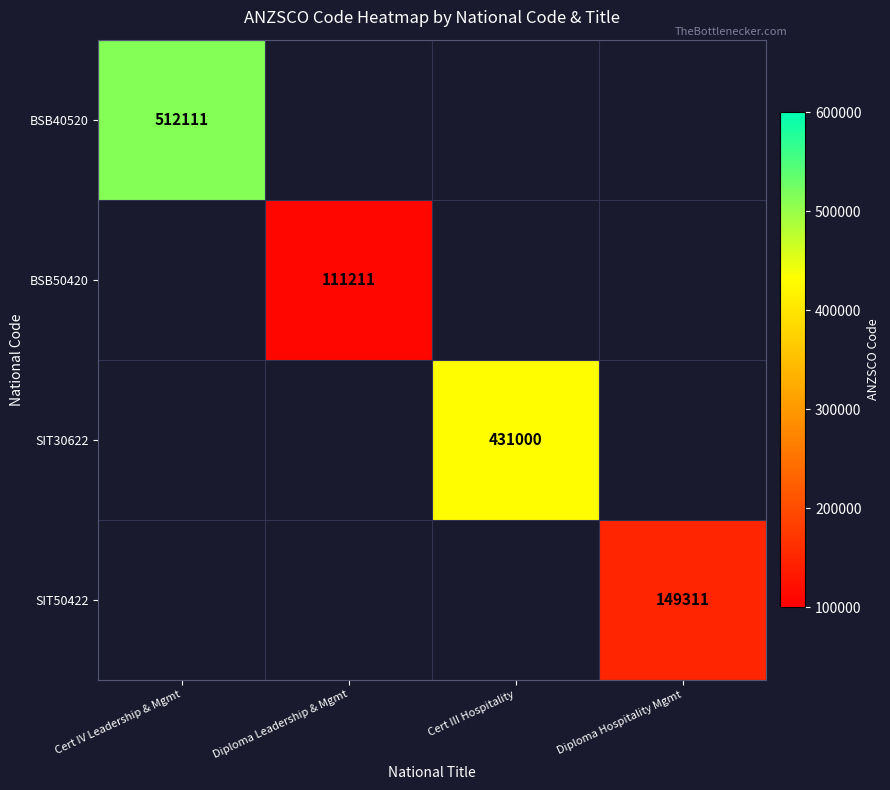

Is it true that SIT30622 equals 758951 at Cert III Hospitality?

False